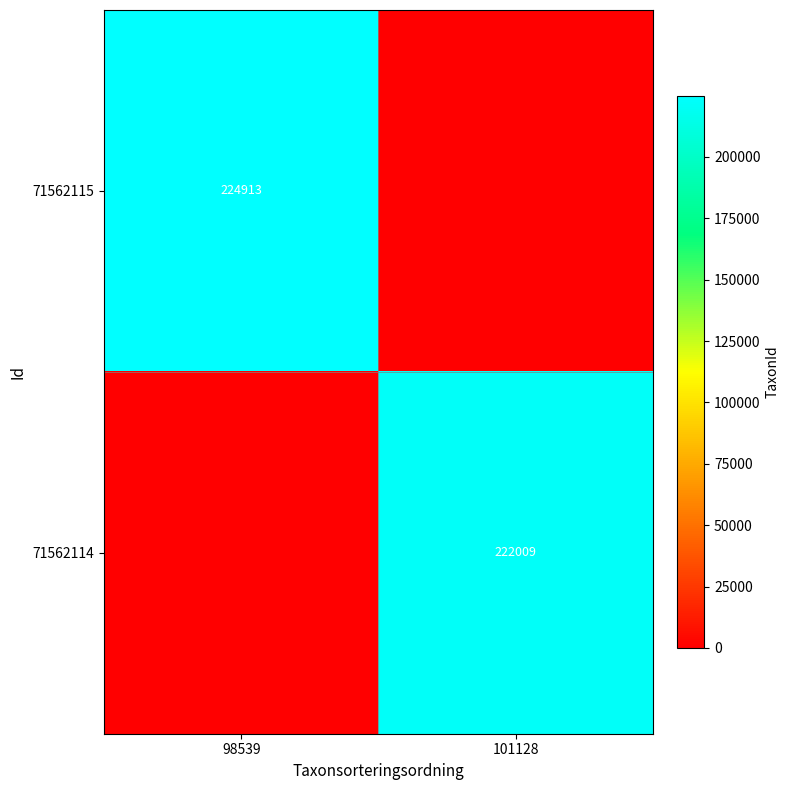

Is the value of 71562115 at 98539 greater than the value of 71562114 at 101128?

Yes